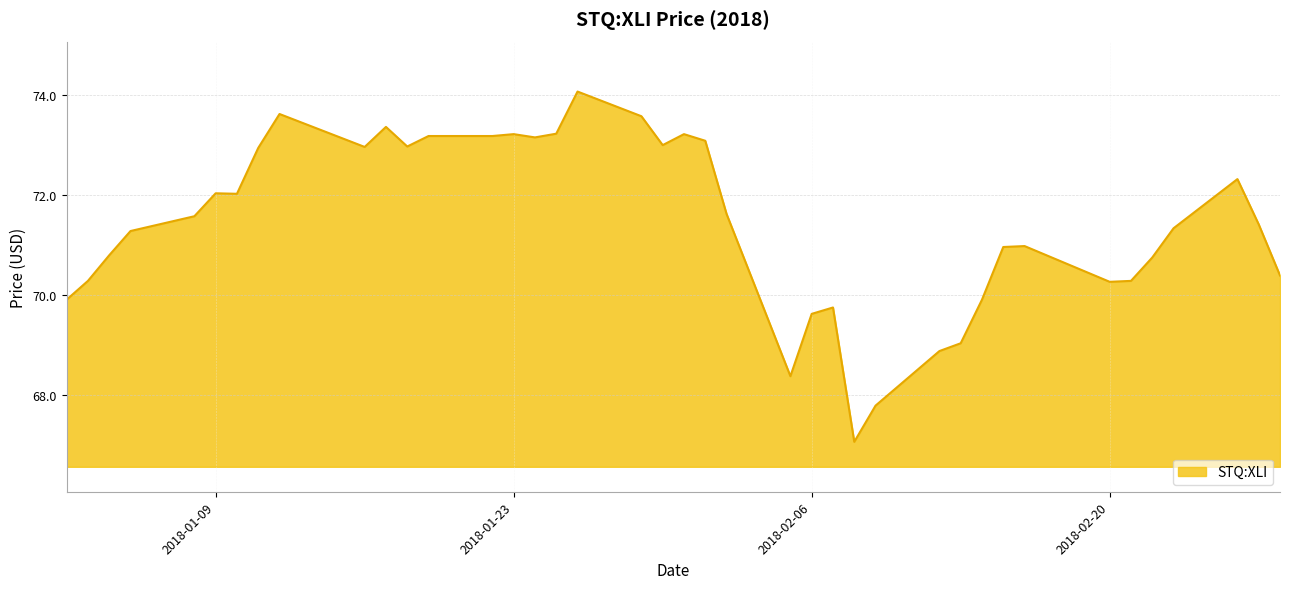

What is the difference between the maximum and minimum values?

7.0